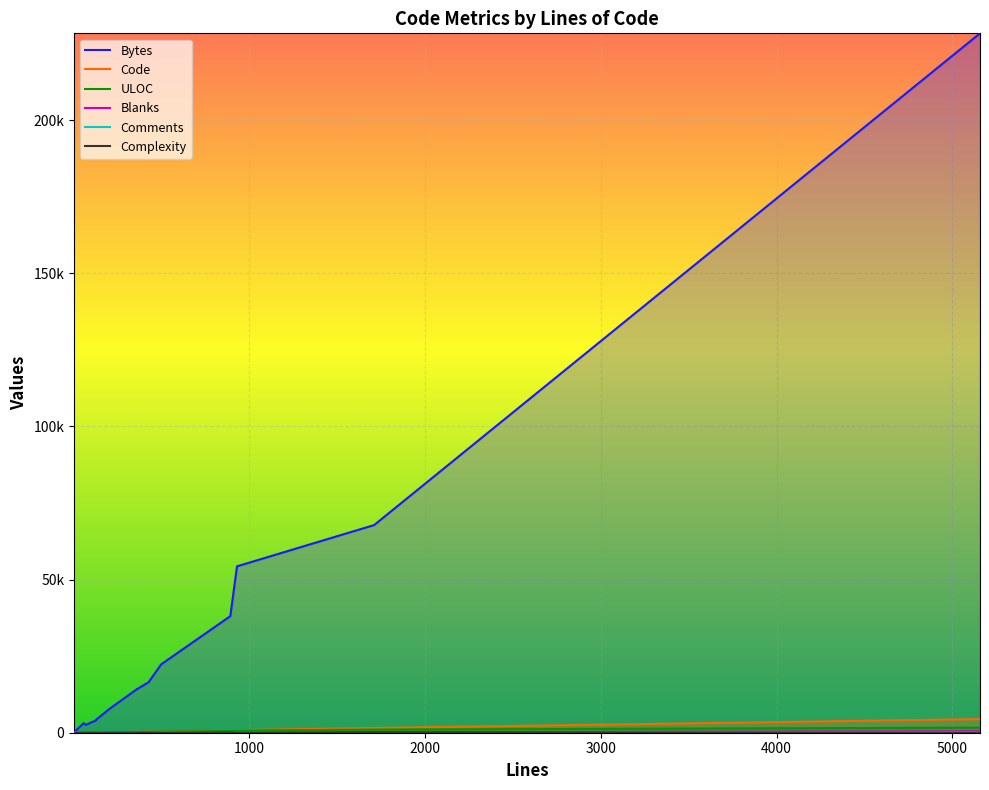

Which category has the lowest value in the Code series?

6